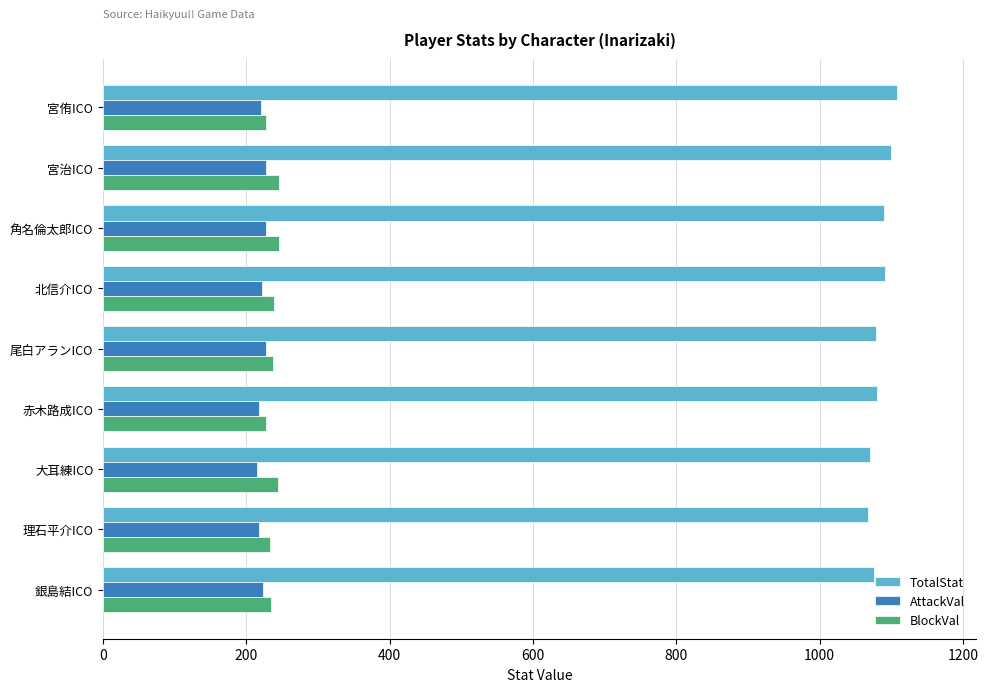

What are all the series names shown in the legend?

TotalStat, AttackVal, BlockVal